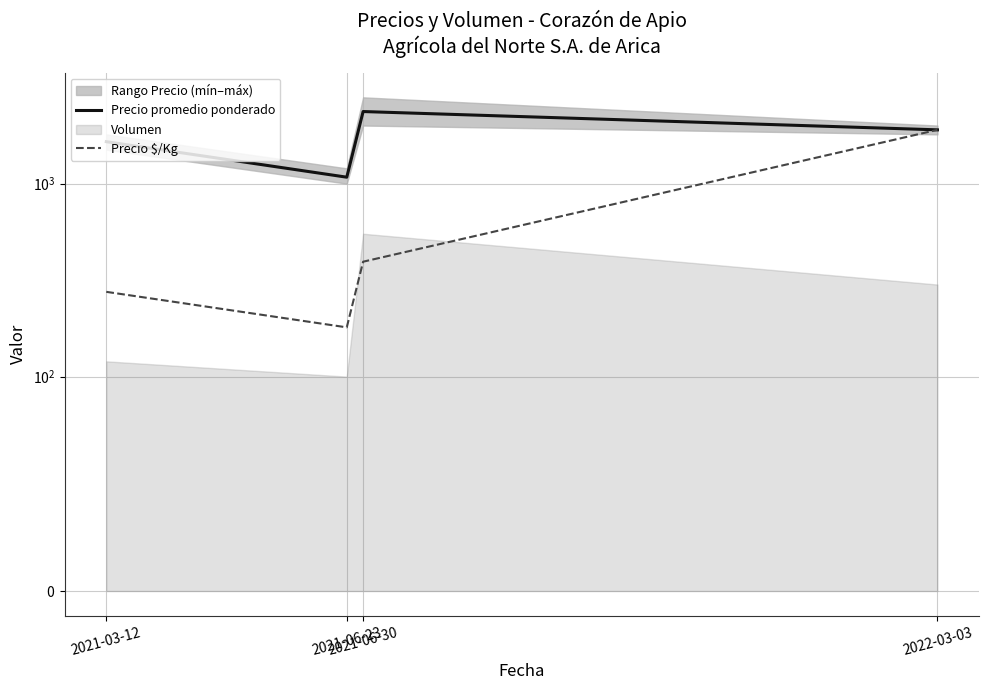

At how many categories does at least one series exceed 2294?

1